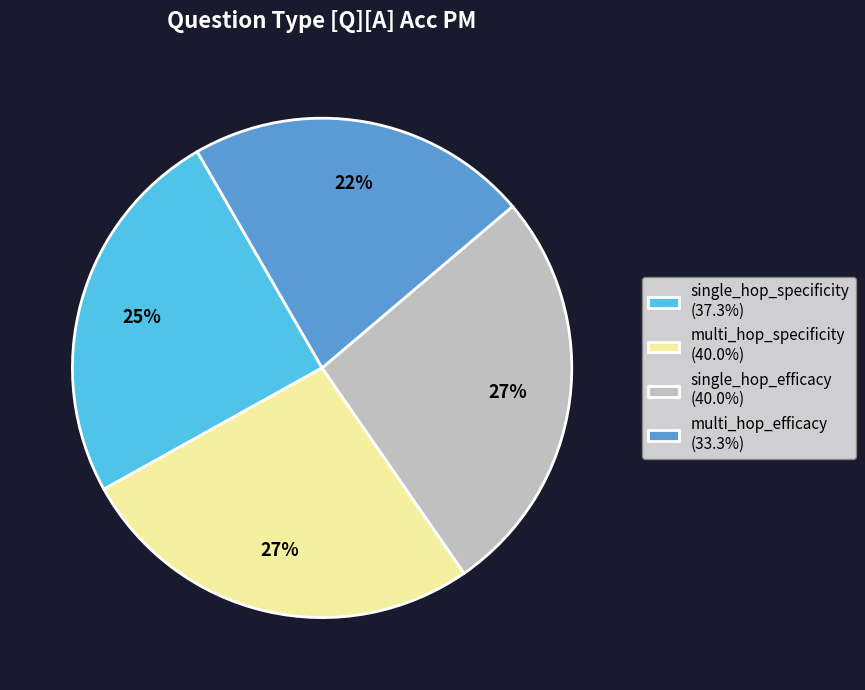

Do multi_hop_efficacy (33.3%) and multi_hop_specificity (40.0%) together represent more than half of the pie?

No